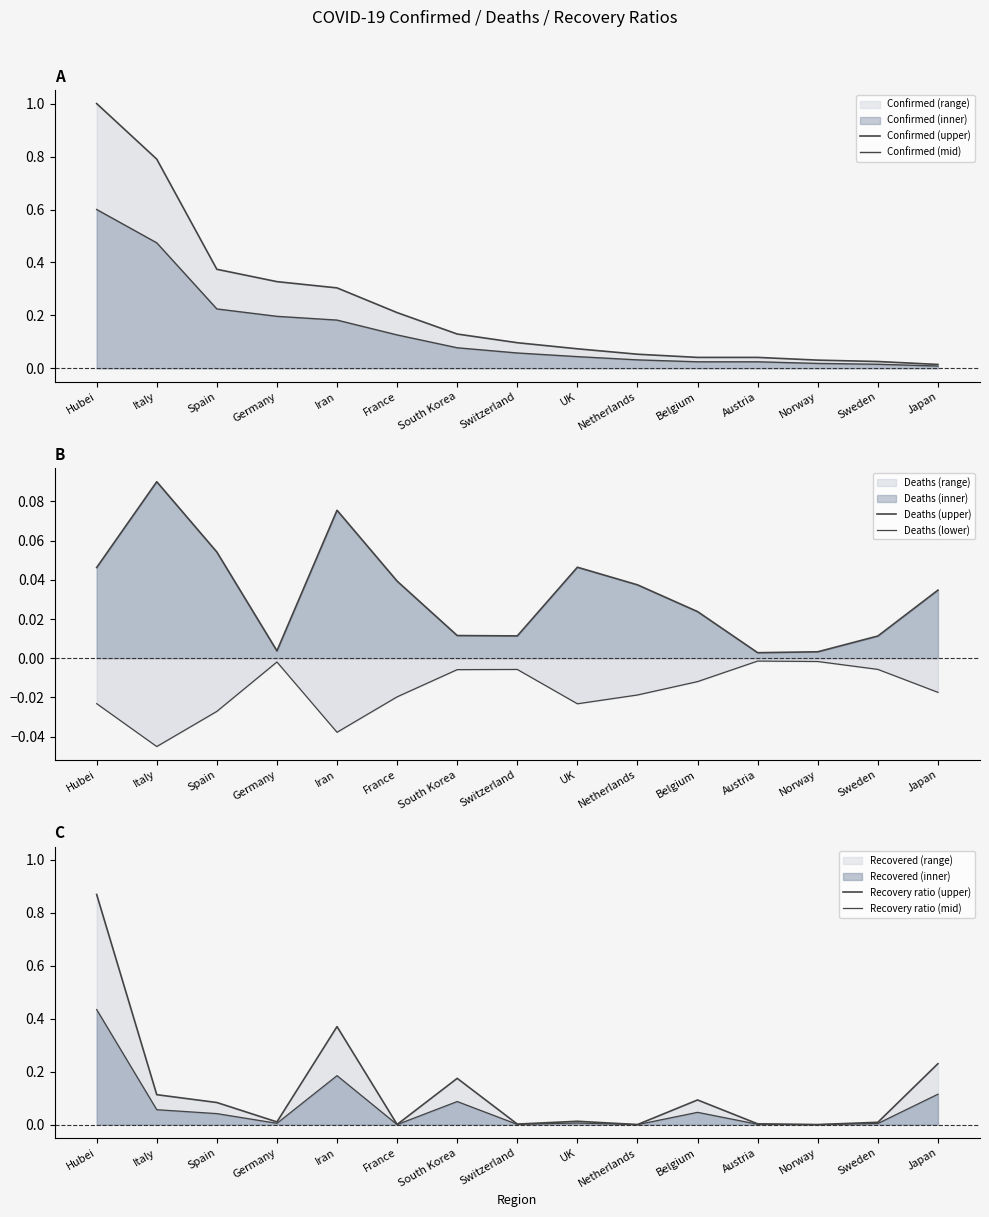

How many data points does each series have?

15